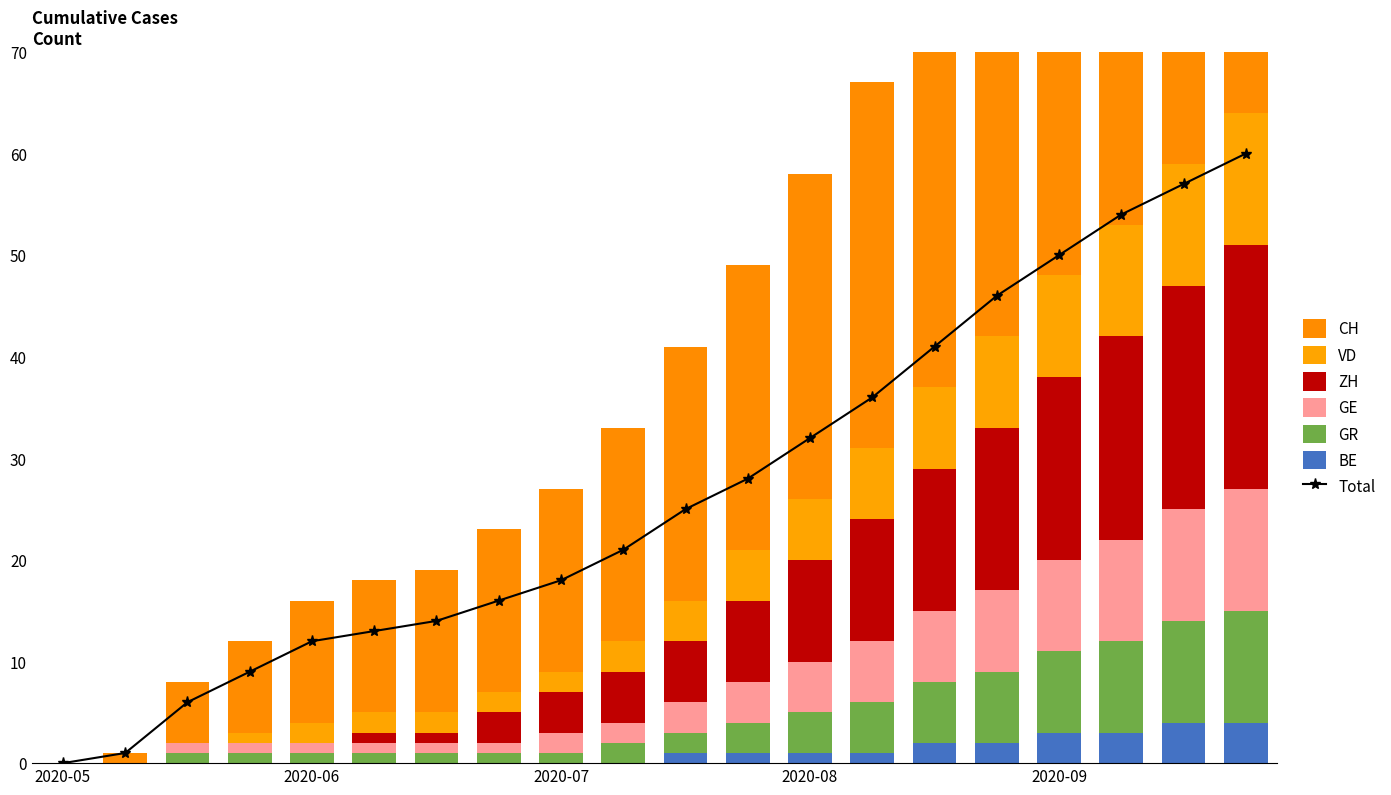

The value of GR at 2020-06 is 1. True or false?

True